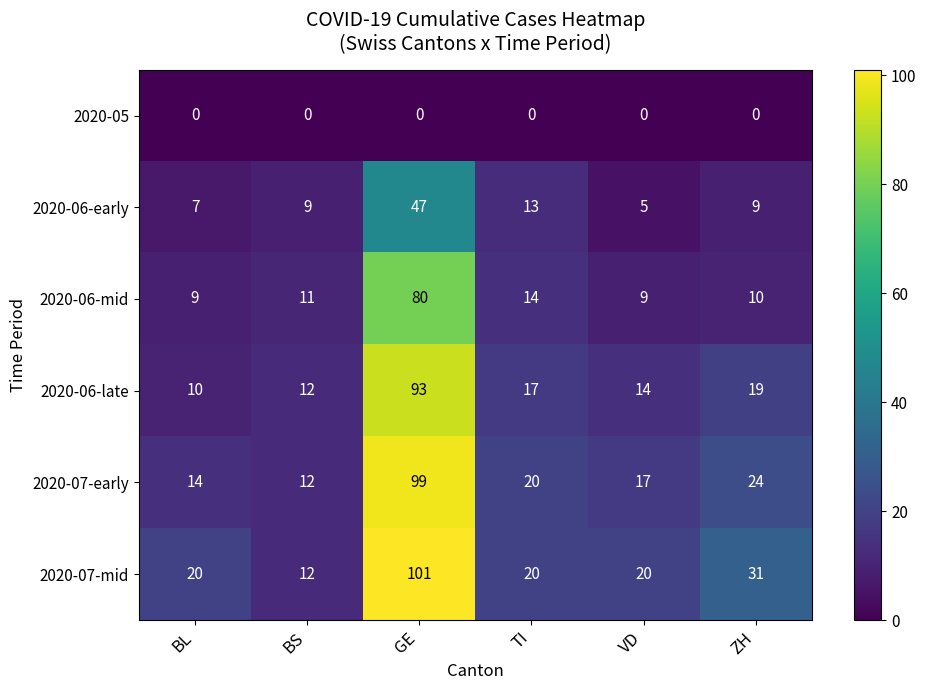

What value does the 2020-07-early series have at VD, to the nearest 5?

15